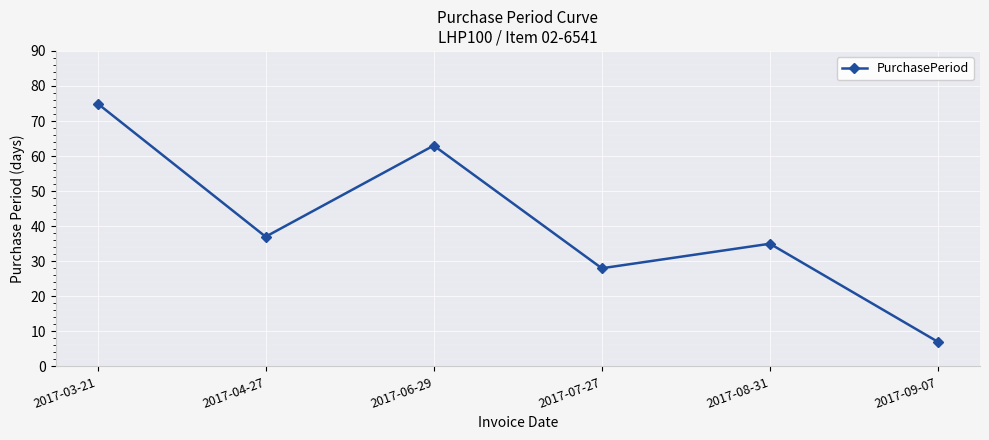

Reading right to left, extract all data points from this chart.

7	35	28	63	37	75